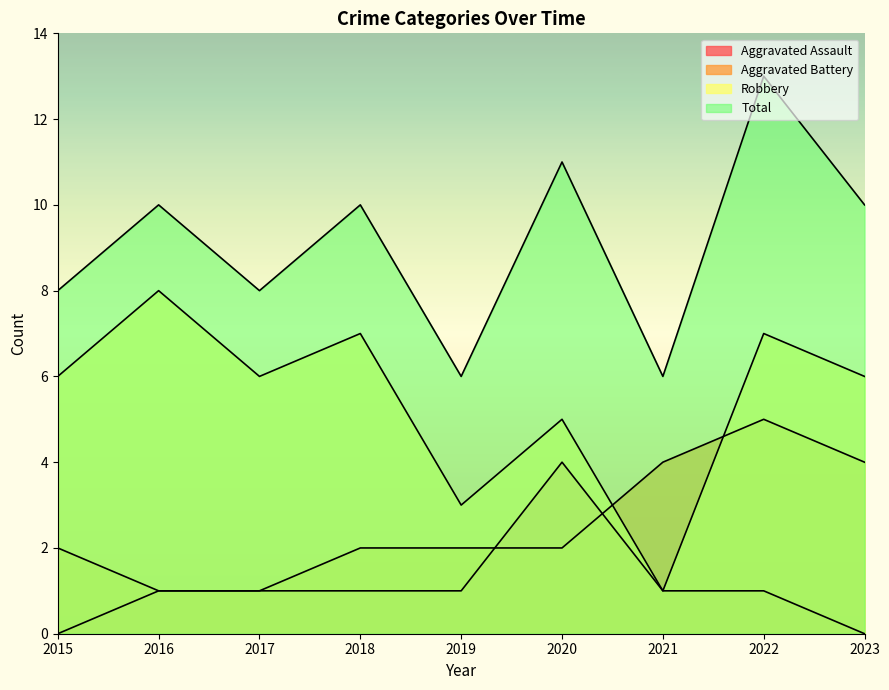

Where is the first local maximum for Aggravated Battery?

2022